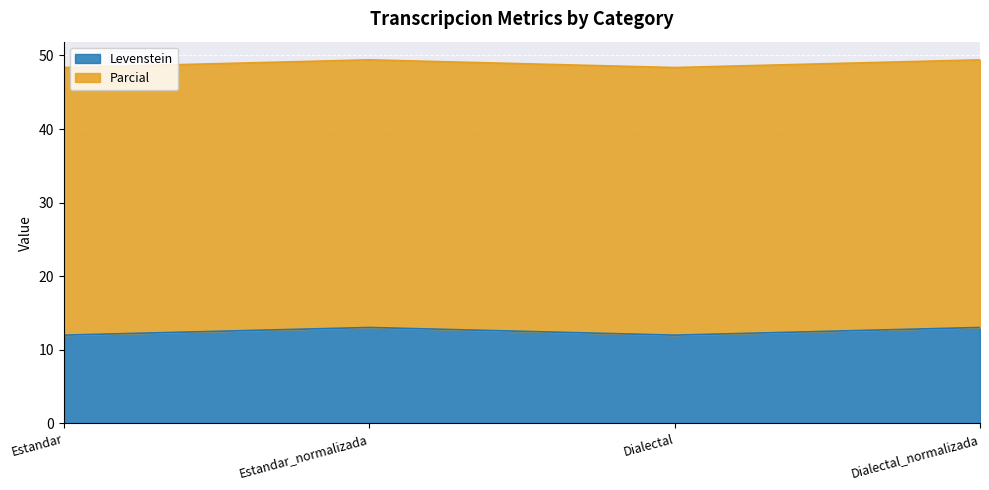

What is the lowest value of the Levenstein series?

12.0